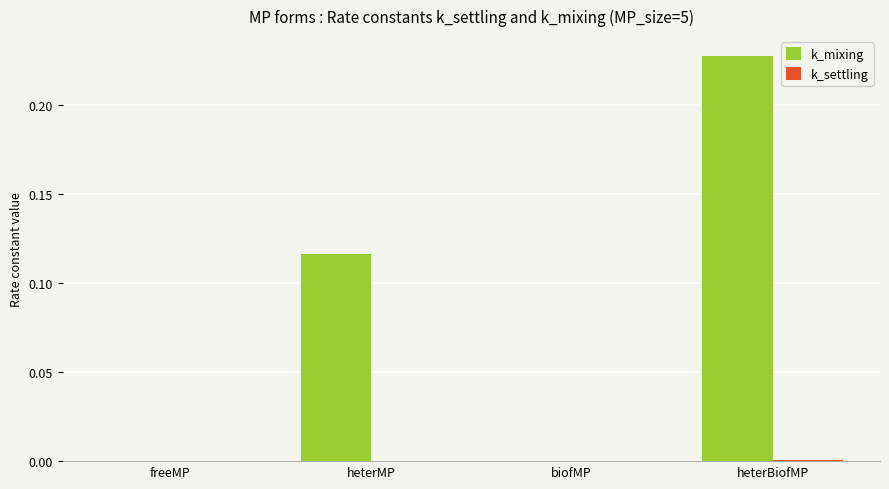

Does the chart contain stacked bars?

No